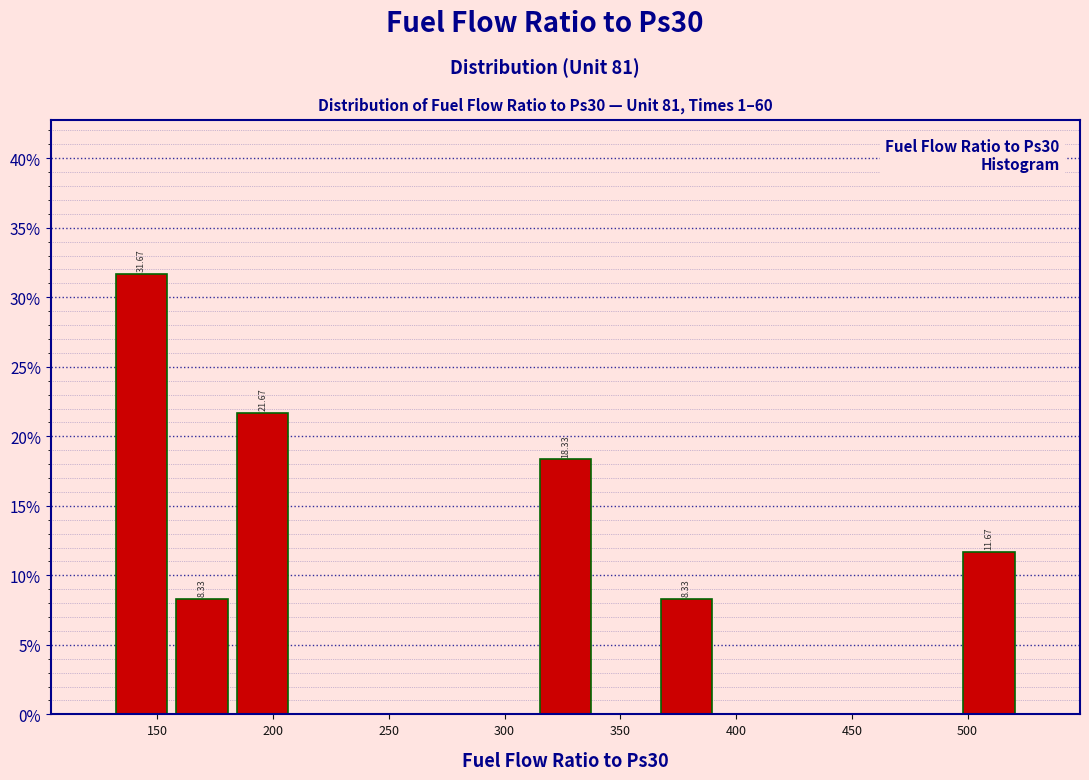

Over which range of the x-axis is the bar tallest?

130 to 155